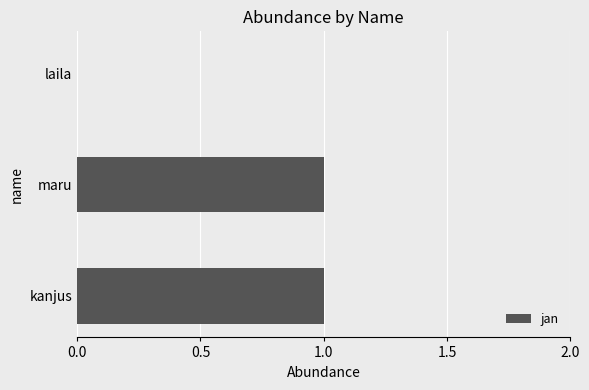

The value at maru is 0. True or false?

False